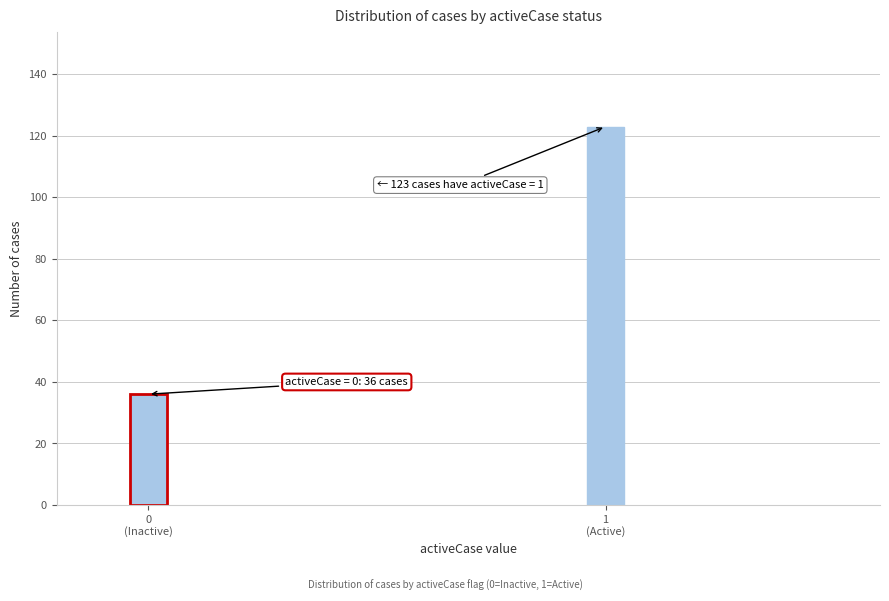

Reading left to right, what are all the values shown in this chart?

36	123